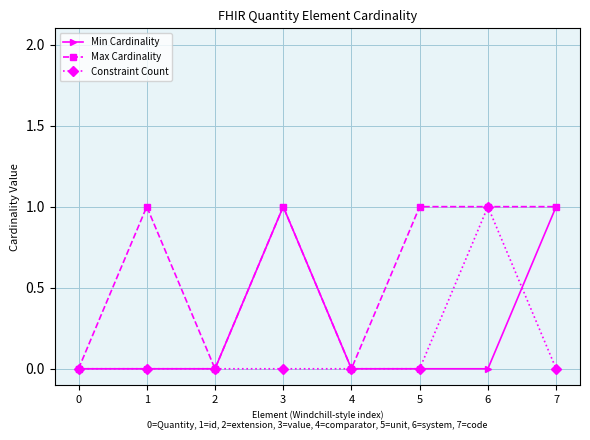

How many lines are shown in the chart?

3